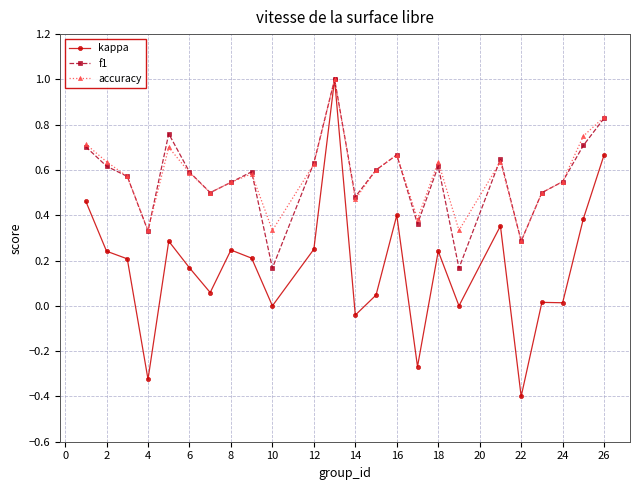

Which series has the largest range (max minus min)?

kappa